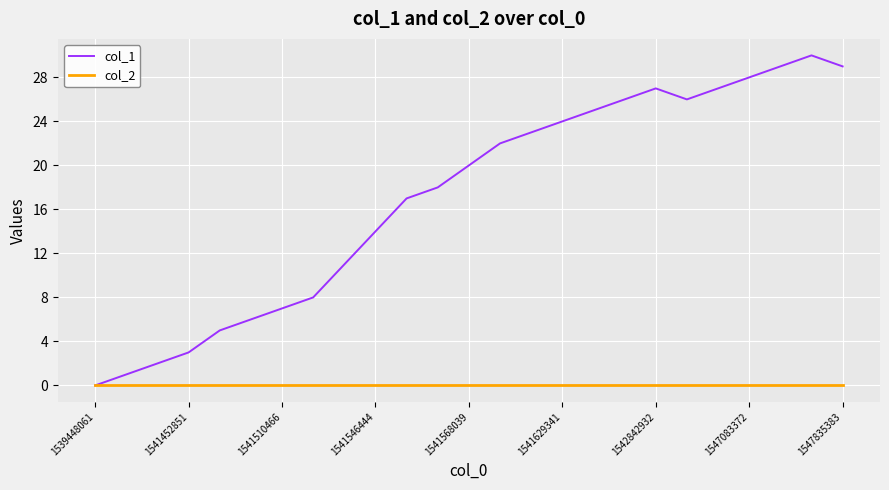

Which series has the largest range (max minus min)?

col_1